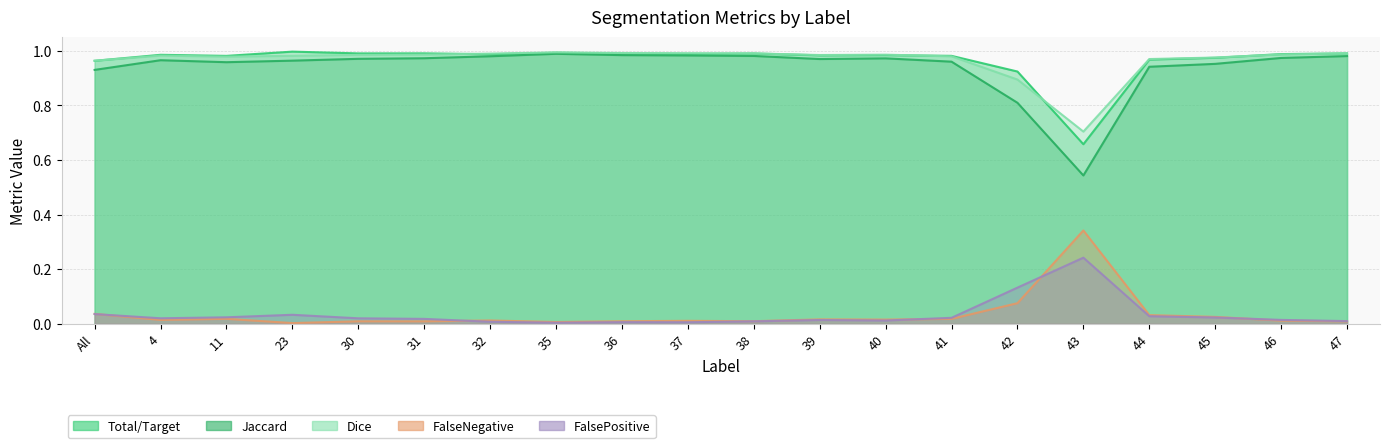

What is the sum of the Total/Target values at 31 and 45?

2.0